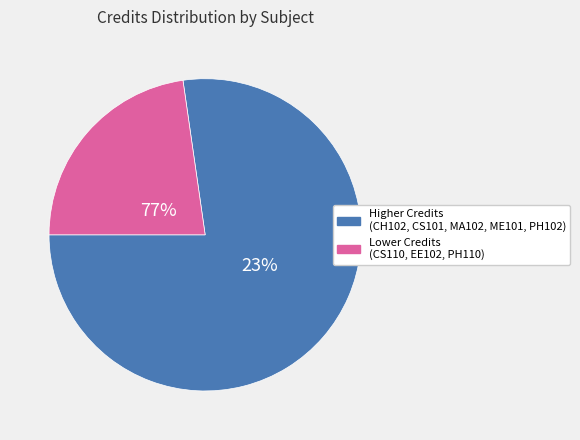

Is it true that EE102 is 1% of the pie?

False